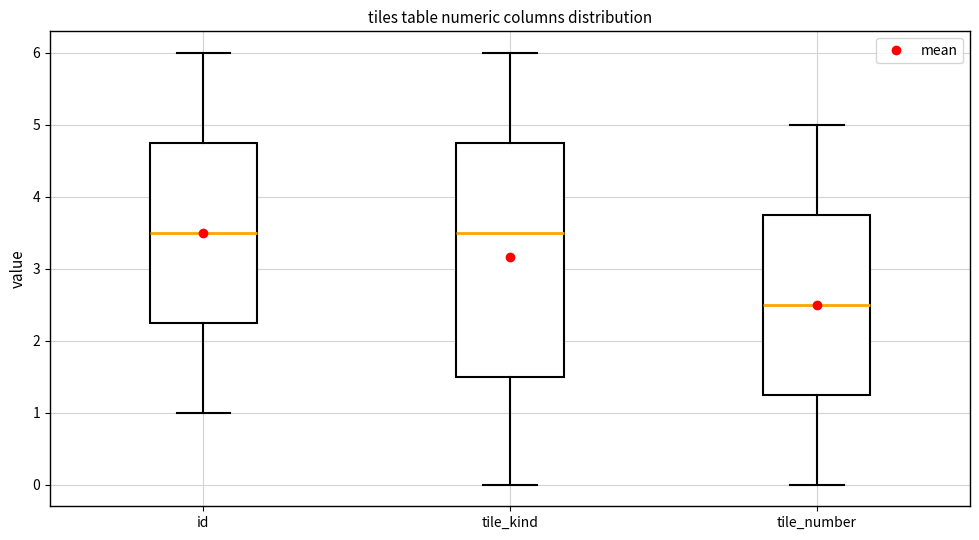

Where does the lower whisker of the box for tile_number end on the y-axis? The values are not printed on the chart, so give them approximately, as read against the axis.

0.0